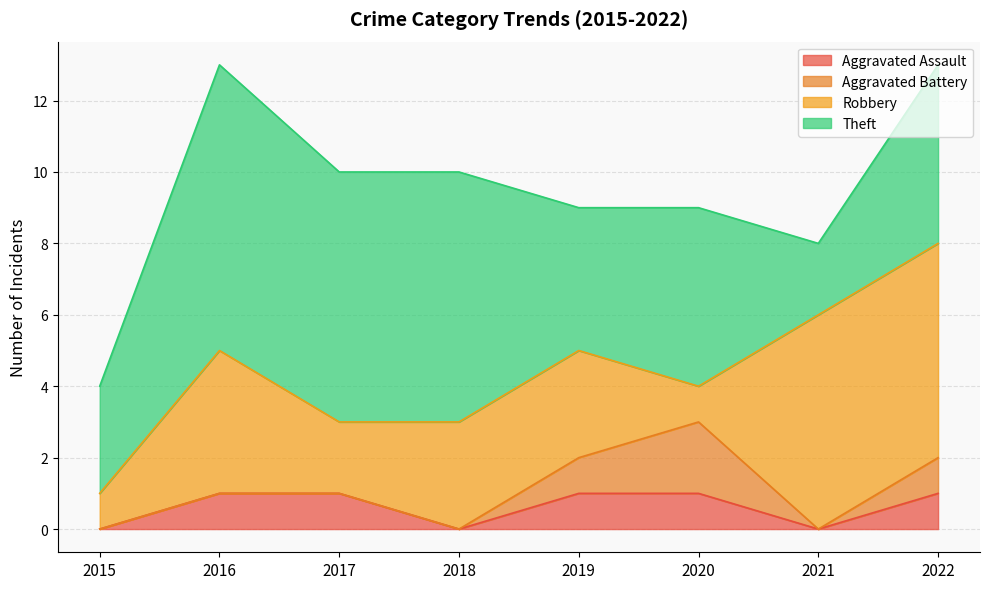

Reading left to right, transcribe all the data shown in this chart.

Aggravated Assault: 0	1	1	0	1	1	0	1
Aggravated Battery: 0	0	0	0	1	2	0	1
Robbery: 1	4	2	3	3	1	6	6
Theft: 3	8	7	7	4	5	2	5